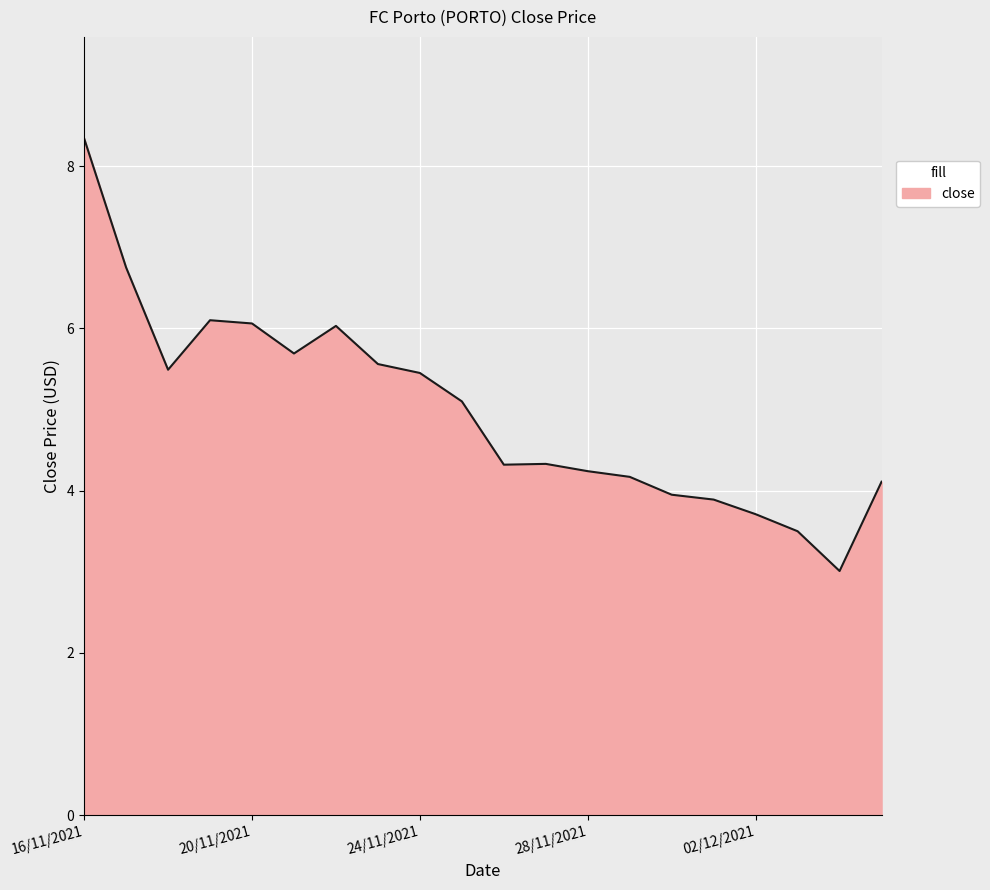

What is the greatest value displayed?

8.3